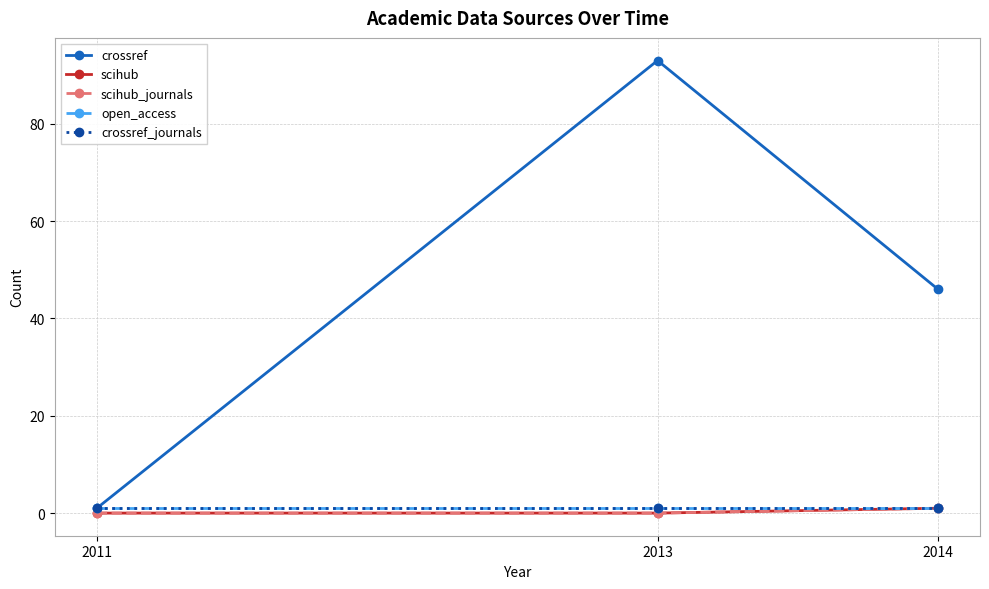

What is the total value across all series at 2014?

50